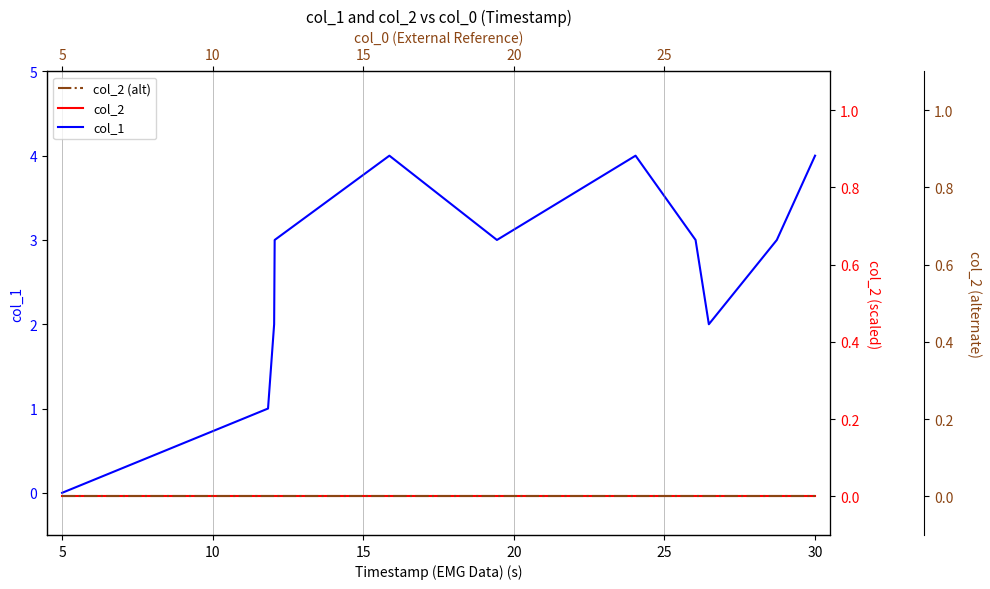

True or false: col_2 and col_1 cross at least once.

False